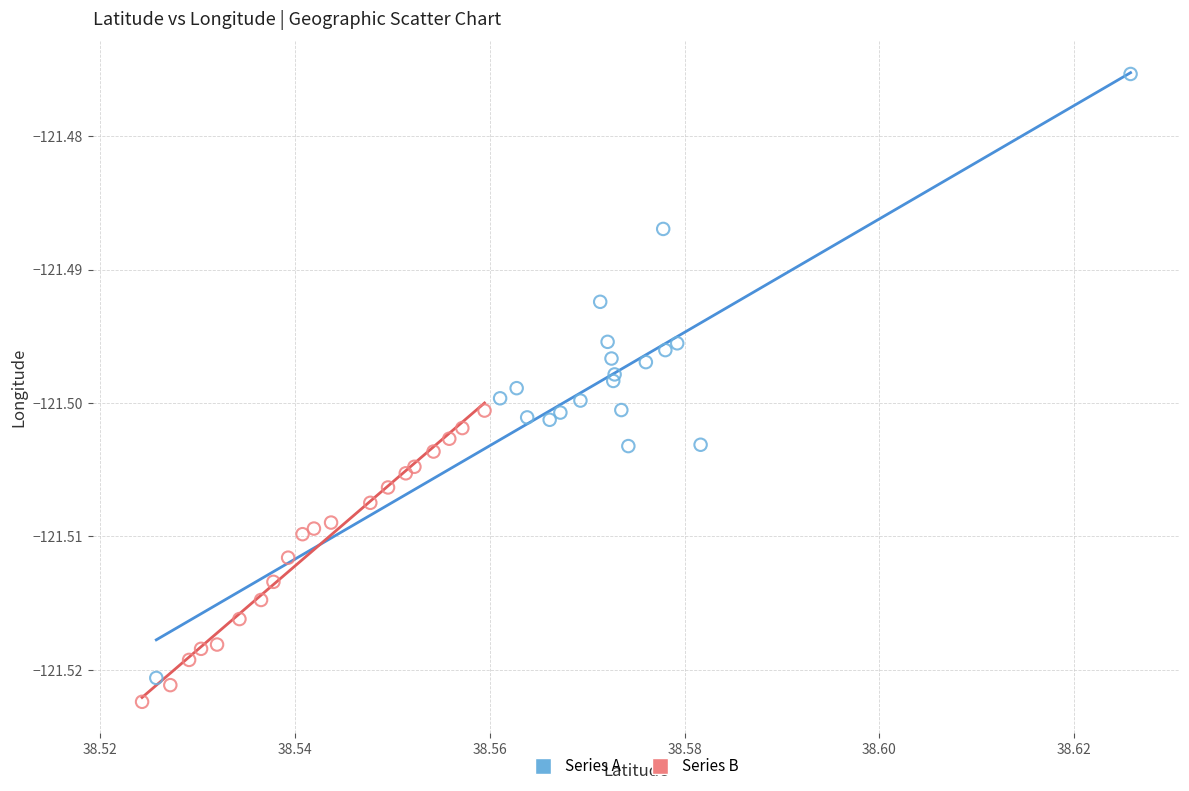

What are all the series names shown in the legend?

Series A, Series B